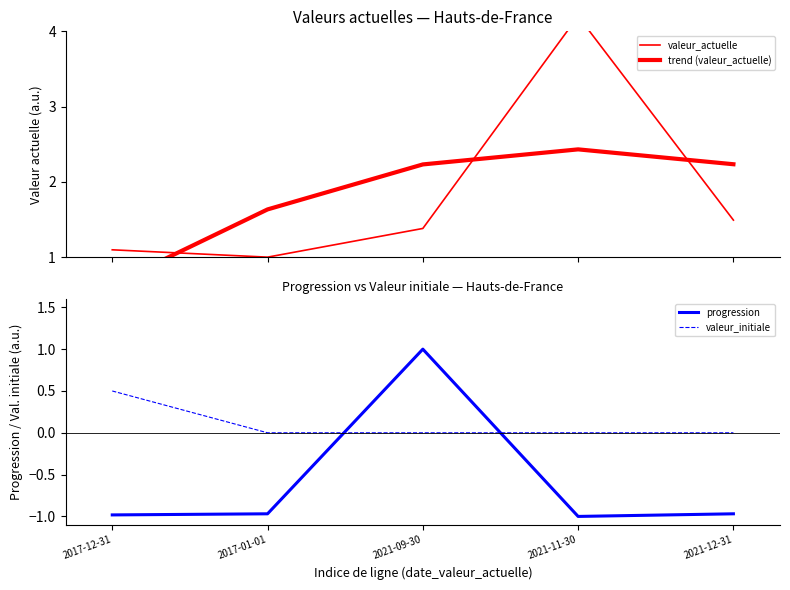

True or false: valeur_initiale has more than 0 interior local peaks.

False